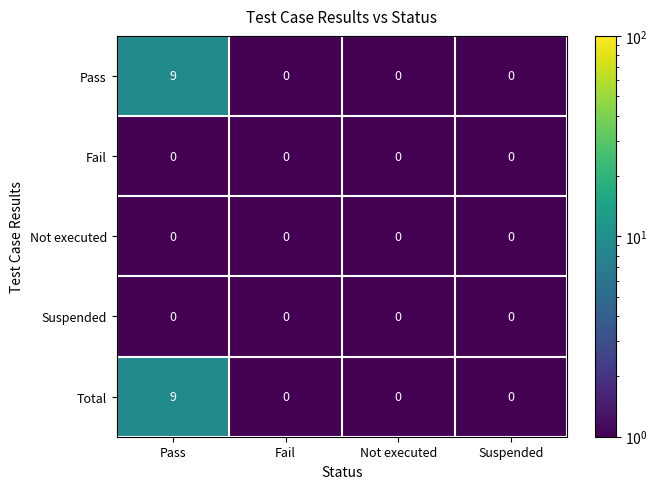

What is the total value across all series at Not executed?

0